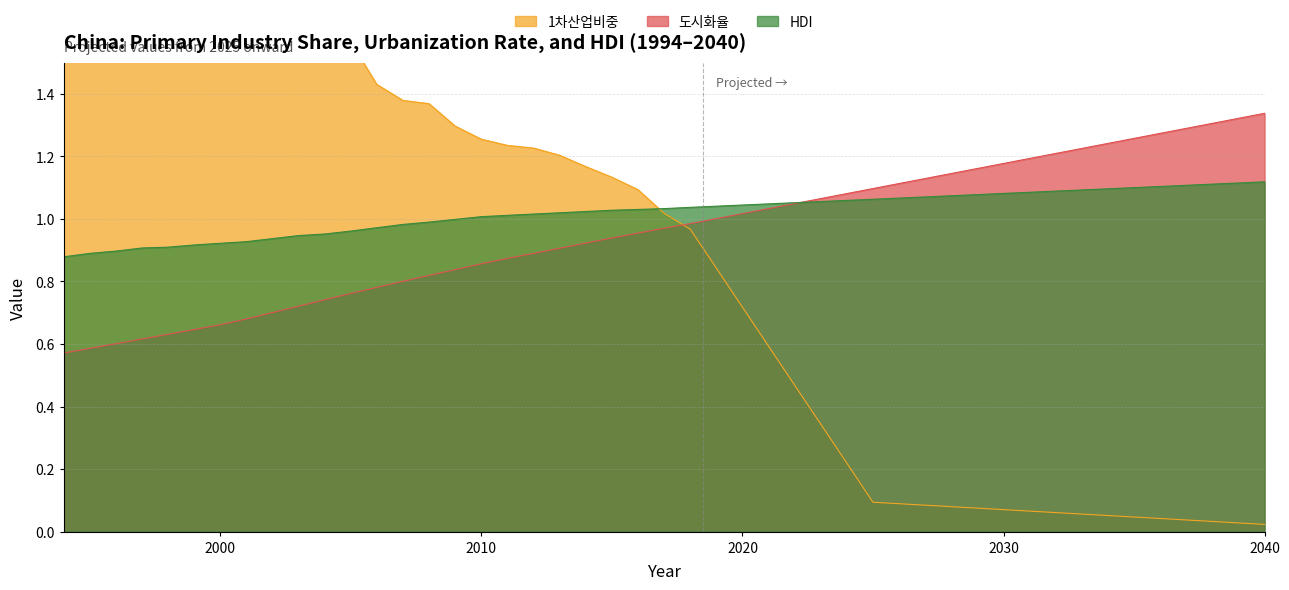

Which category has the highest value in the 도시화율 series?

2040